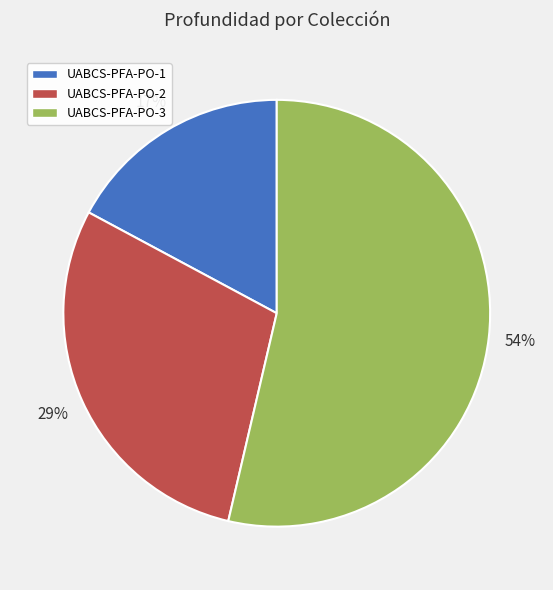

Is it true that UABCS-PFA-PO-2 is 29% of the pie?

True